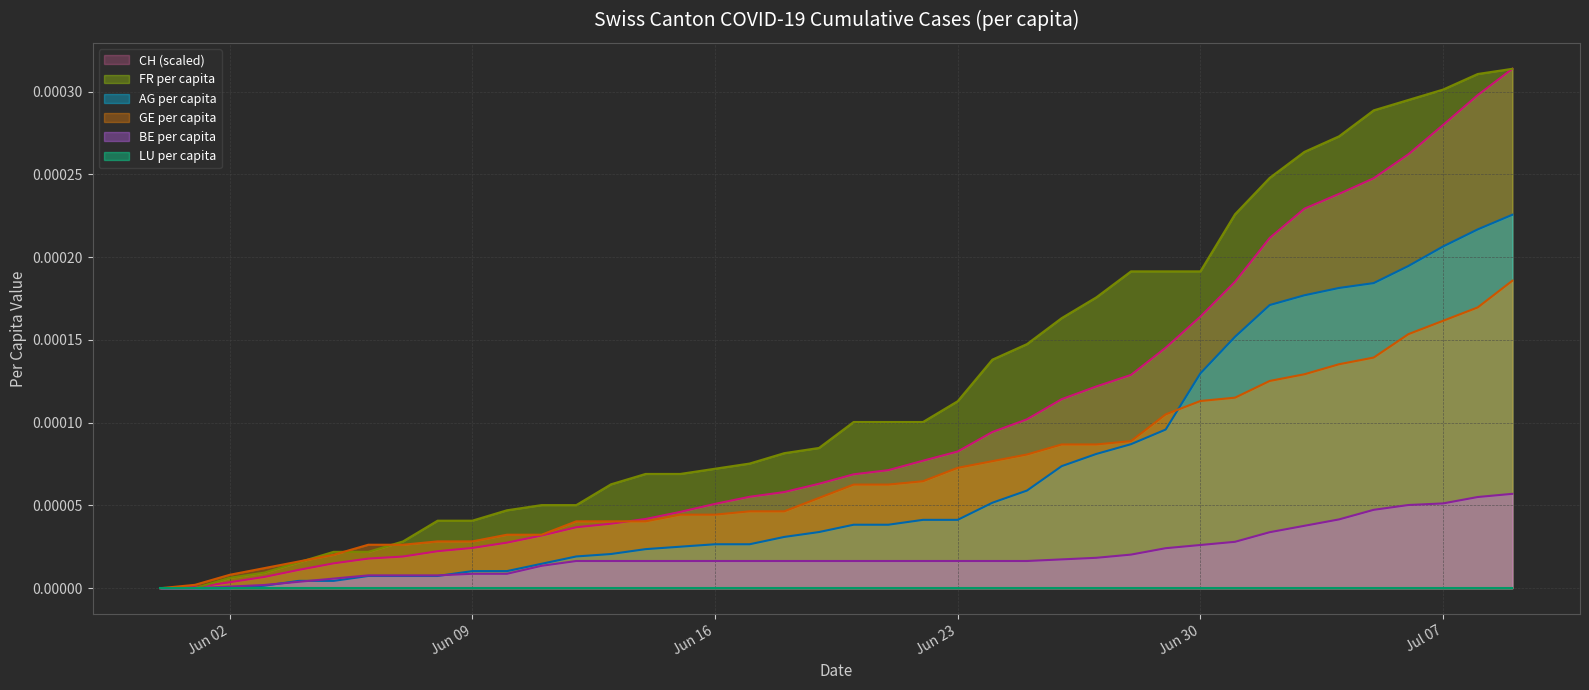

Which series has the largest total across all categories?

FR per capita